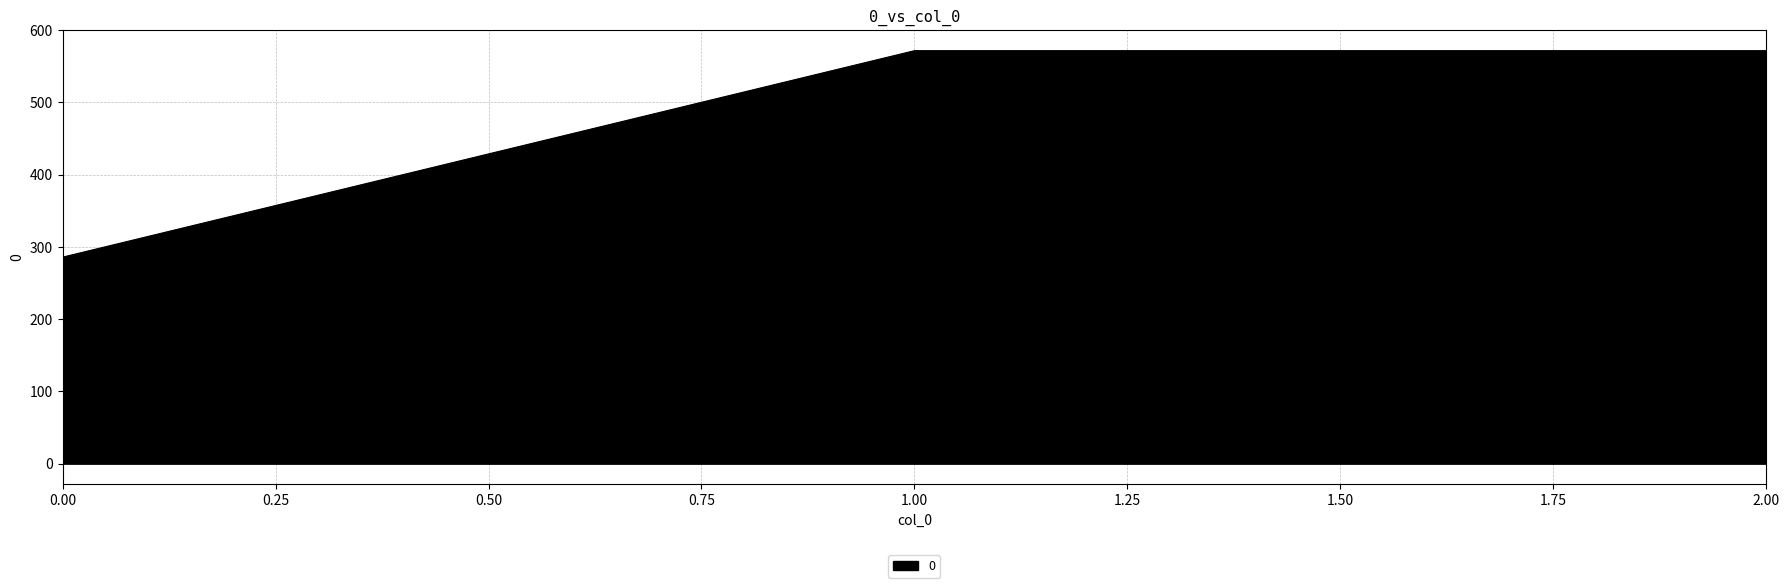

What is the approximate value at 2.00?

571.4